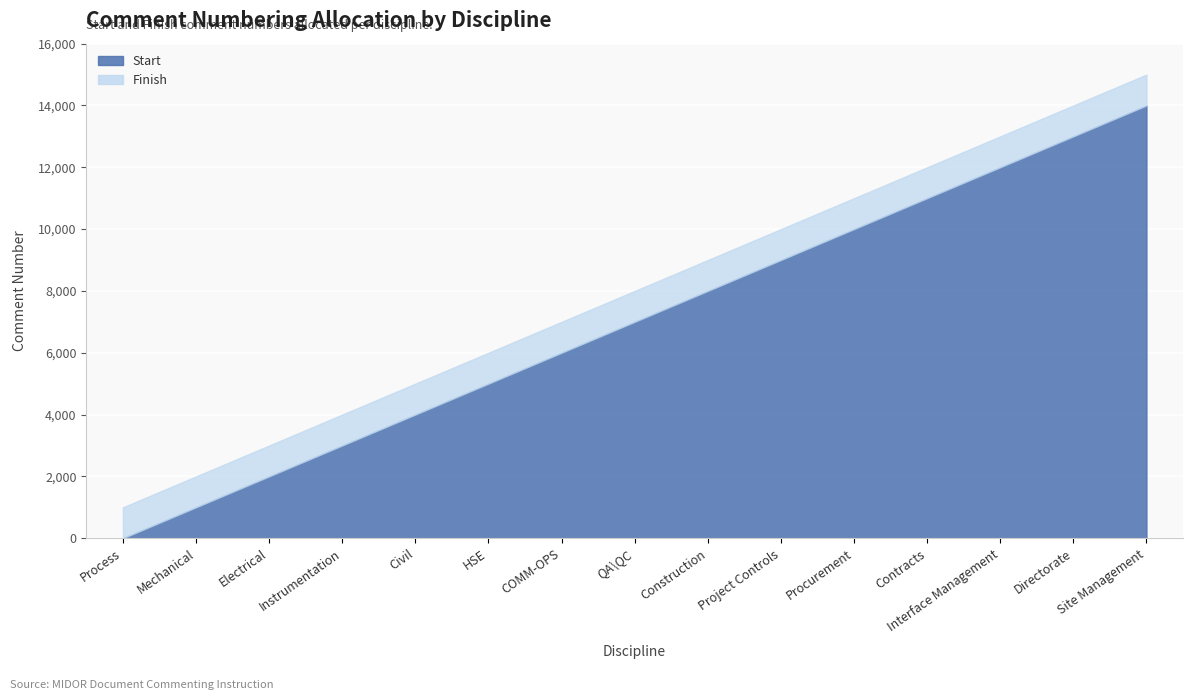

True or false: Start has a value of 671 at Instrumentation.

False